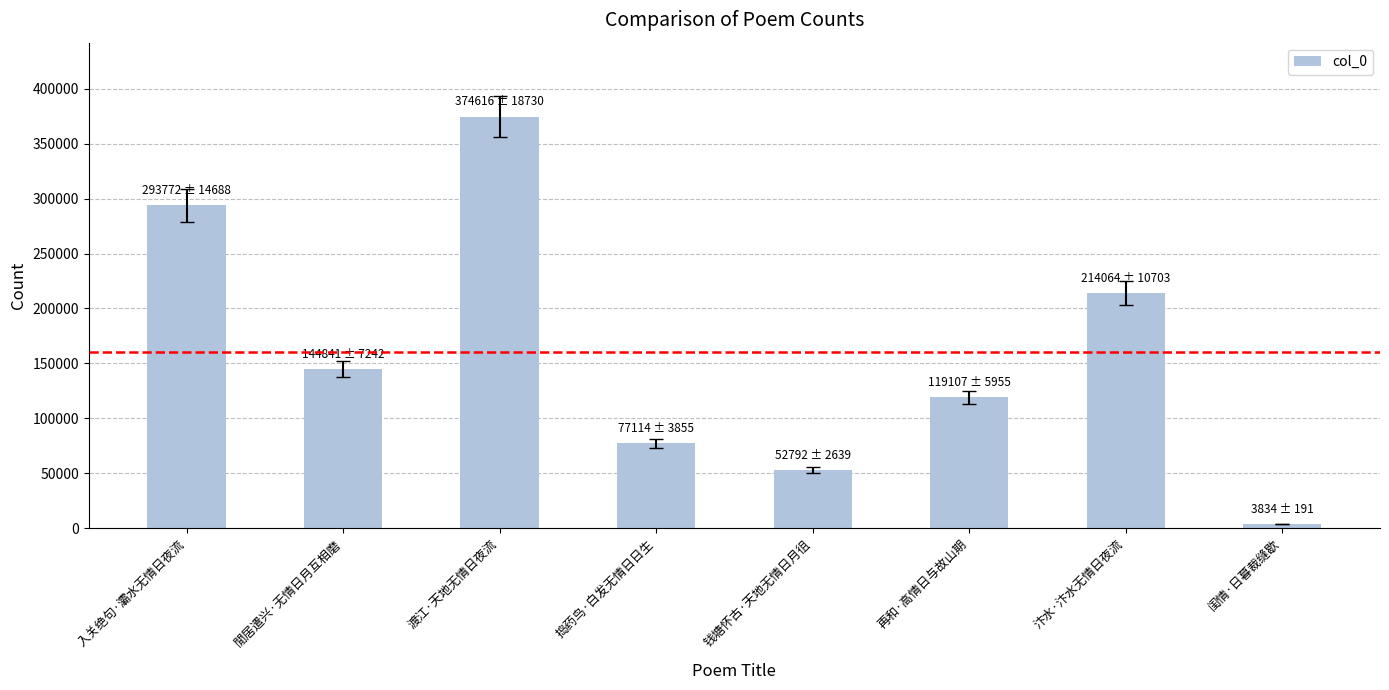

What is the value of the 5th bar from the left?

52792